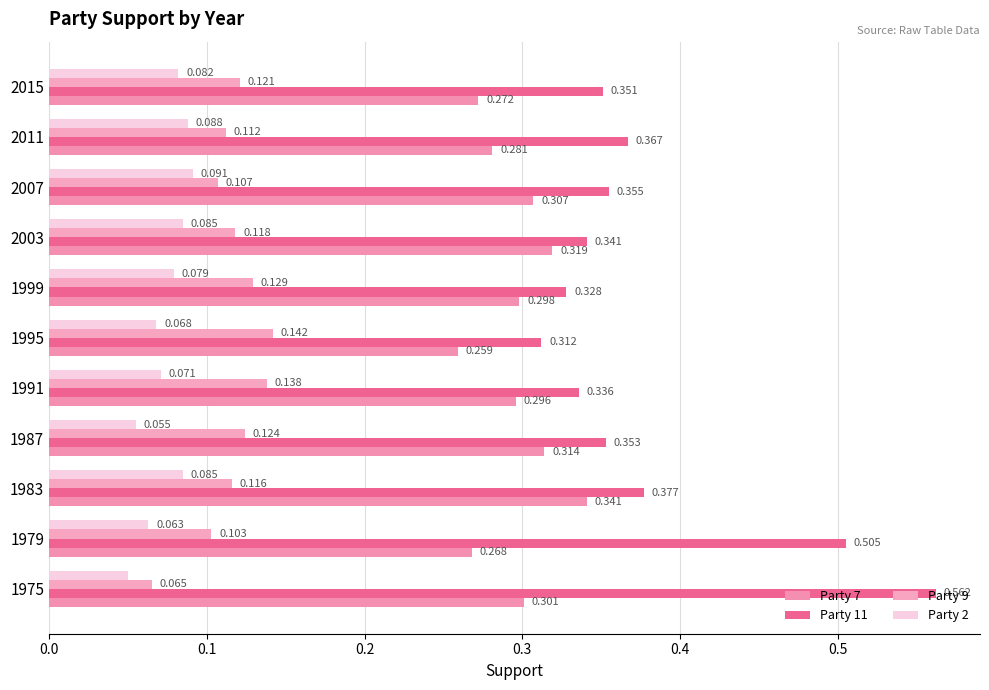

How many data points does each series have?

11